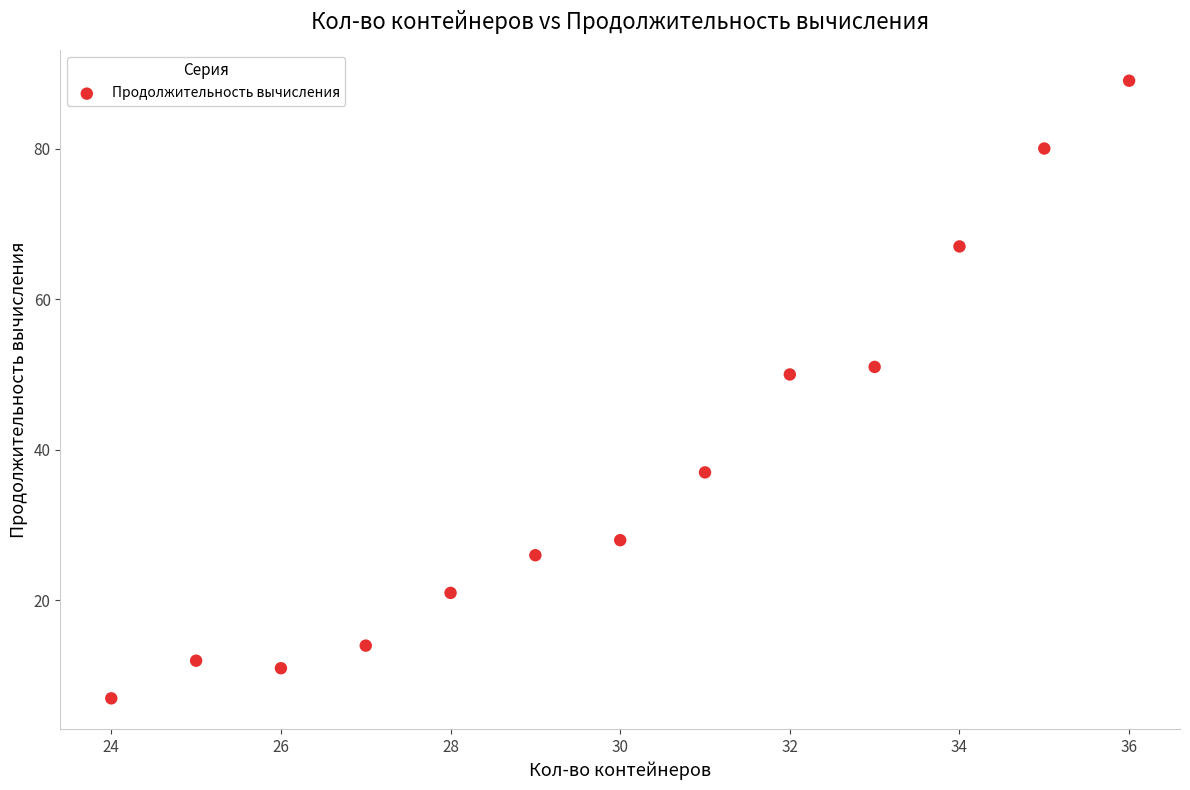

What is the range of Y values (max minus min)?

82